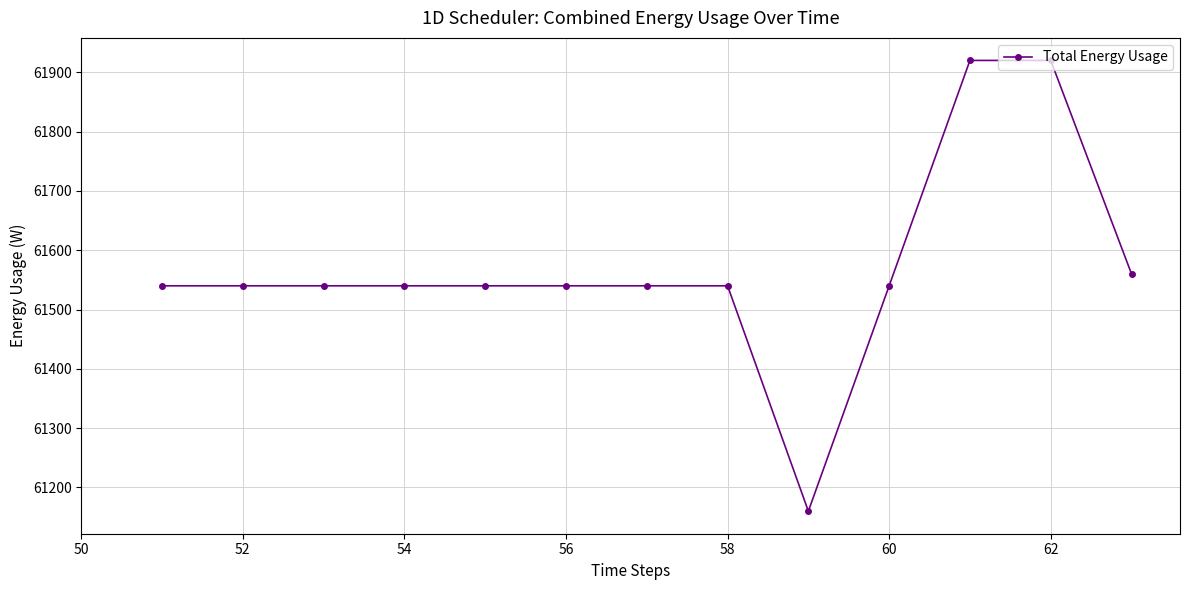

What is the value of the 2nd point from the left?

61540